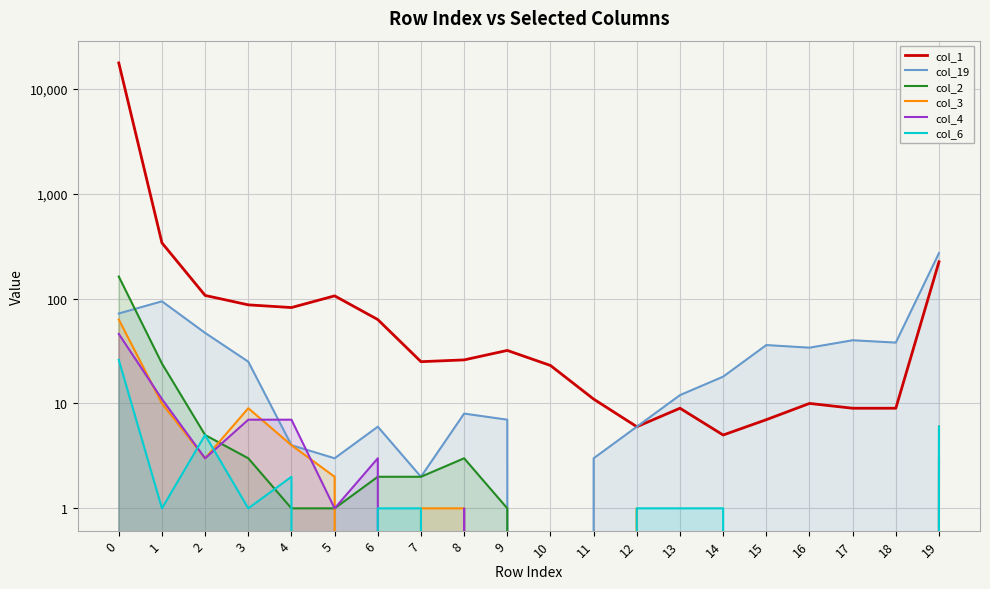

Rank the categories by col_1 value from lowest to highest.

14, 12, 15, 13, 17, 18, 16, 11, 10, 7, 8, 9, 6, 4, 3, 5, 2, 19, 1, 0